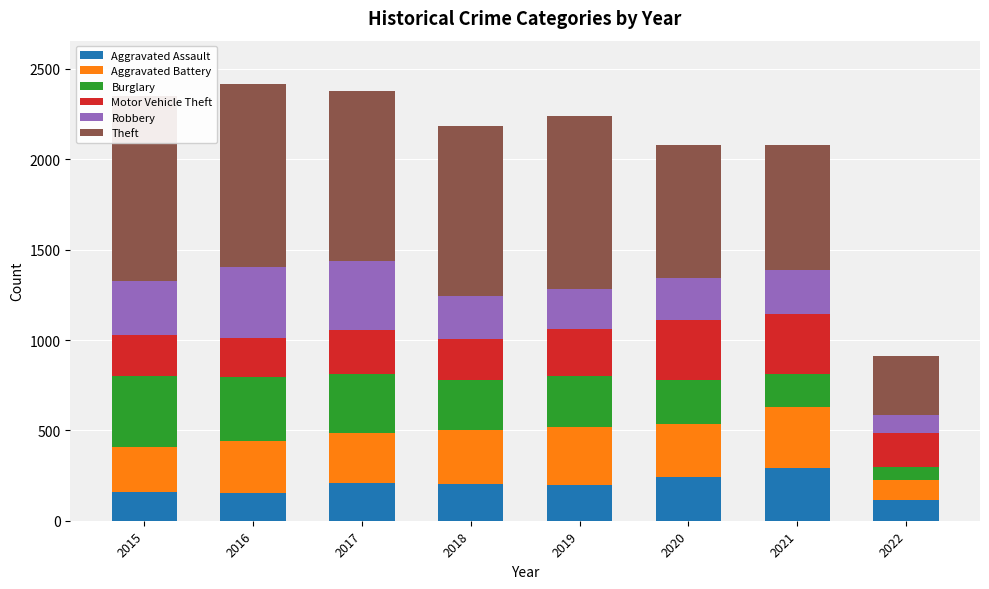

Reading right to left, transcribe all the data shown in this chart.

Aggravated Assault: 2022=115	2021=292	2020=242	2019=197	2018=206	2017=207	2016=154	2015=160
Aggravated Battery: 2022=109	2021=336	2020=294	2019=321	2018=297	2017=277	2016=288	2015=246
Burglary: 2022=72	2021=186	2020=245	2019=281	2018=273	2017=327	2016=352	2015=393
Motor Vehicle Theft: 2022=188	2021=329	2020=328	2019=260	2018=232	2017=243	2016=218	2015=228
Robbery: 2022=99	2021=244	2020=233	2019=224	2018=237	2017=381	2016=394	2015=297
Theft: 2022=331	2021=691	2020=736	2019=959	2018=941	2017=941	2016=1009	2015=1027